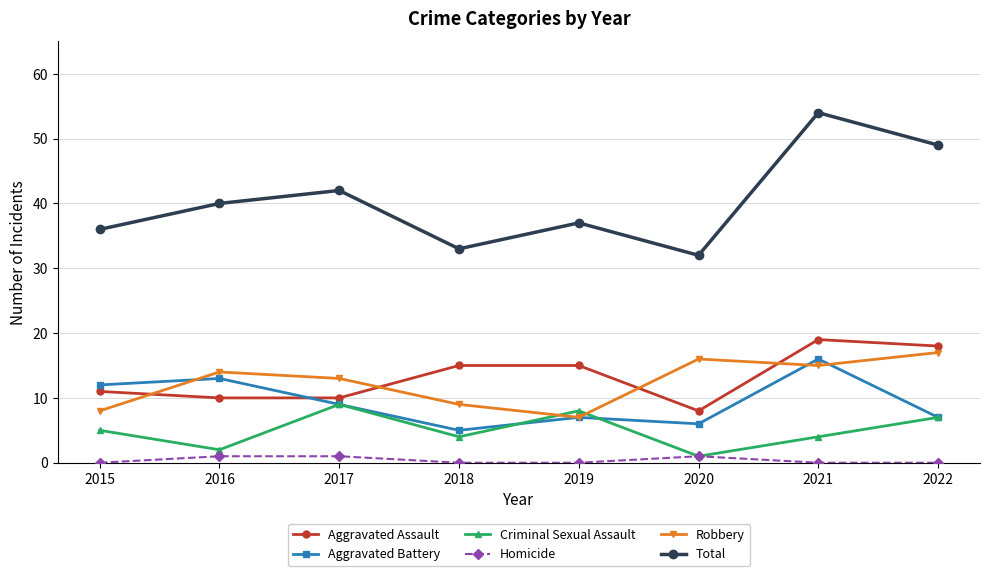

Is it true that Robbery equals 2 at 2019?

False